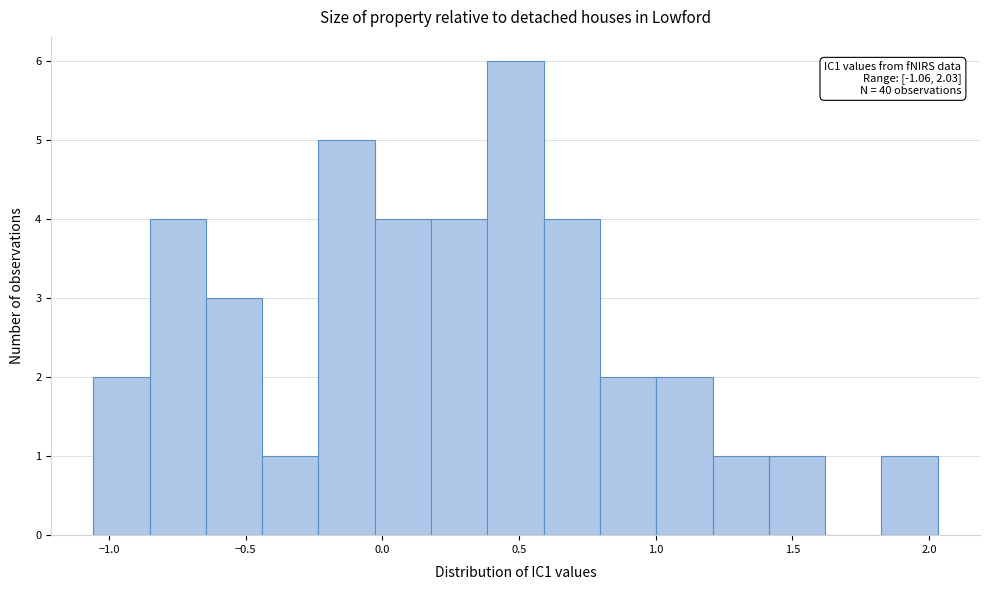

Which range on the x-axis has the tallest bar?

0.40 to 0.60